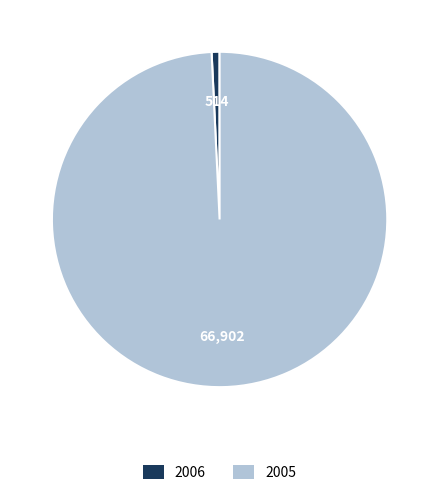

Is the sum of 2005 and 2006 greater than half?

Yes